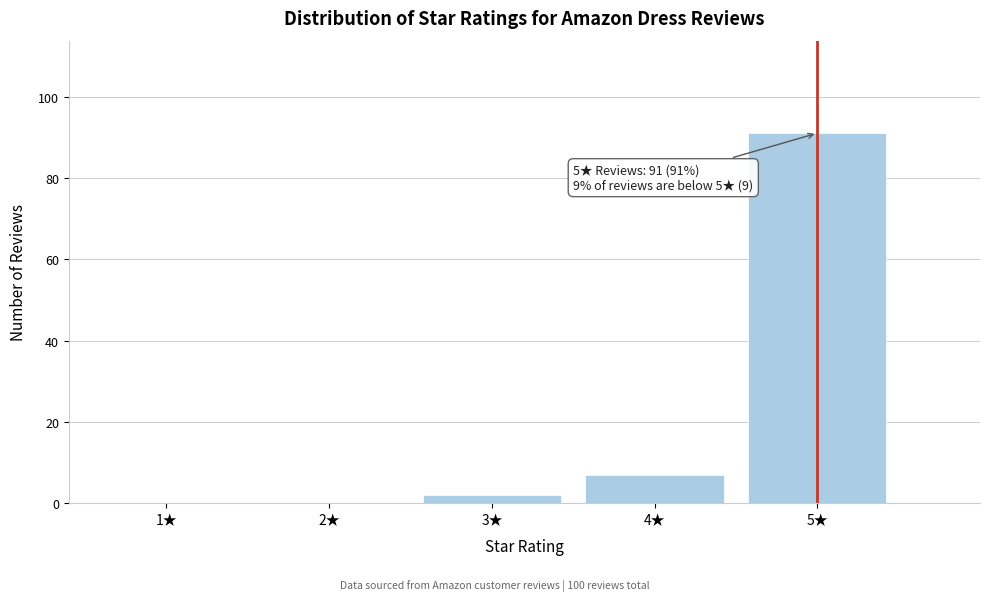

Reading left to right, what are all the values shown in this chart?

1★=0	2★=0	3★=2	4★=7	5★=91